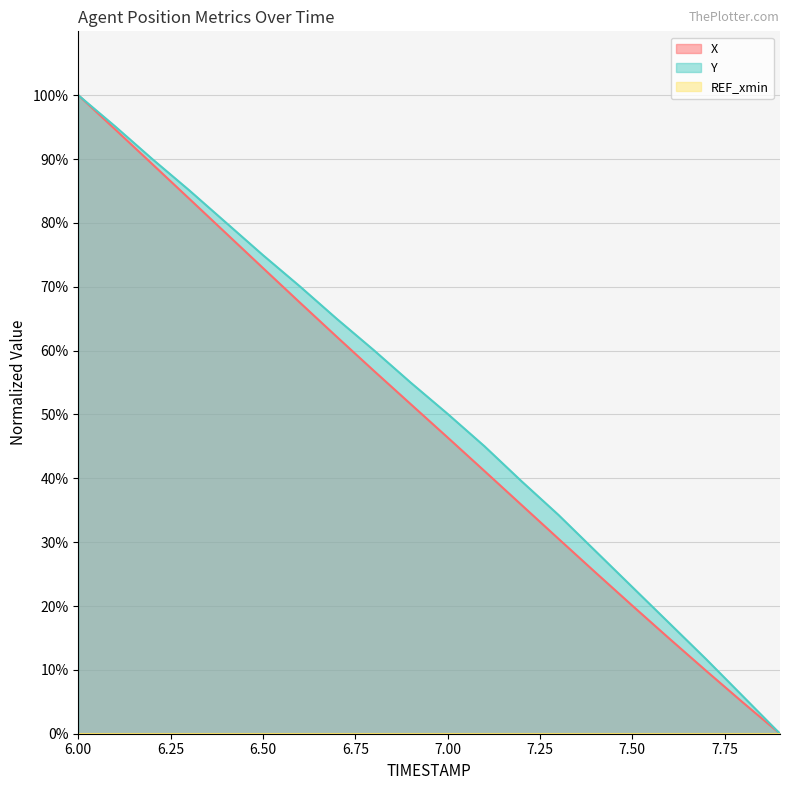

What is the label of the 20th point from the right?

6.0